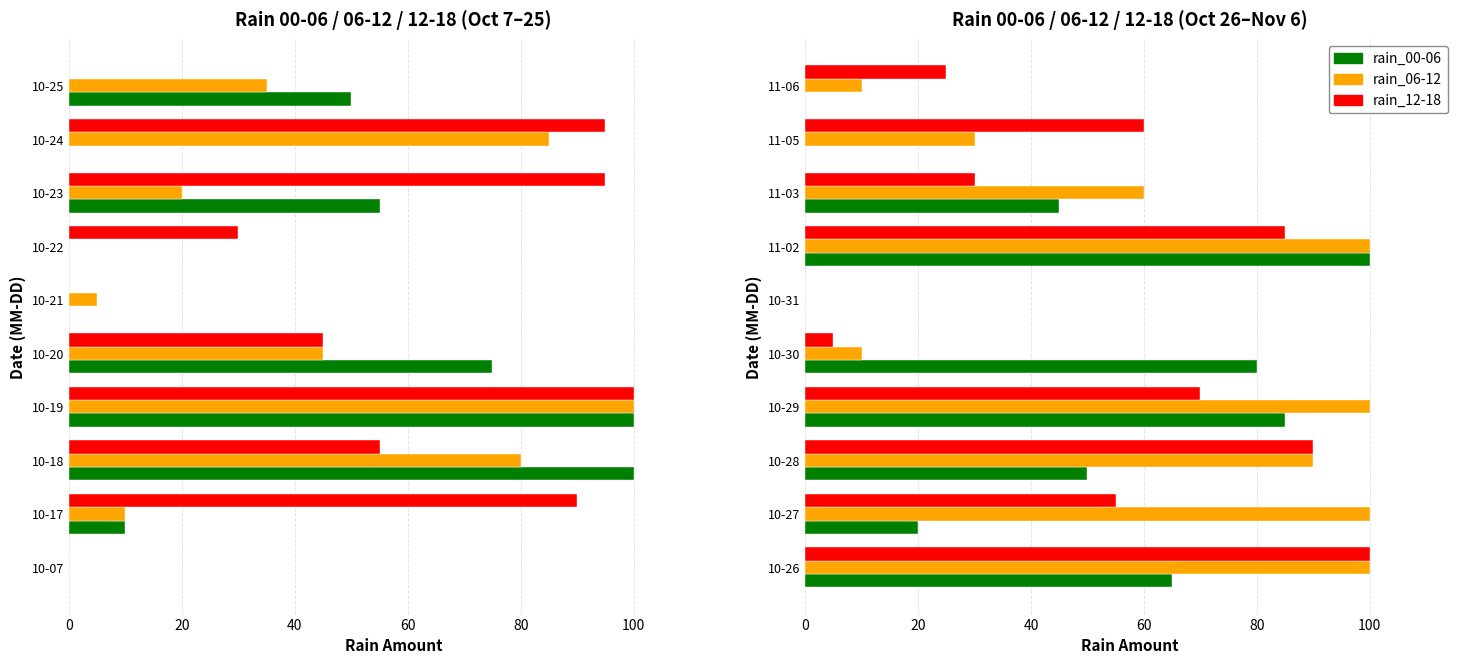

Which series has the widest spread of values?

rain_00-06